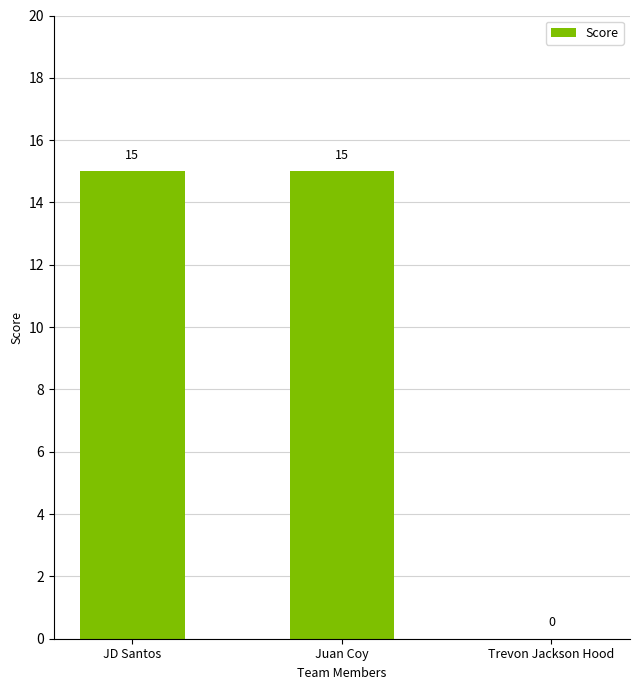

What is the sum of all values?

30